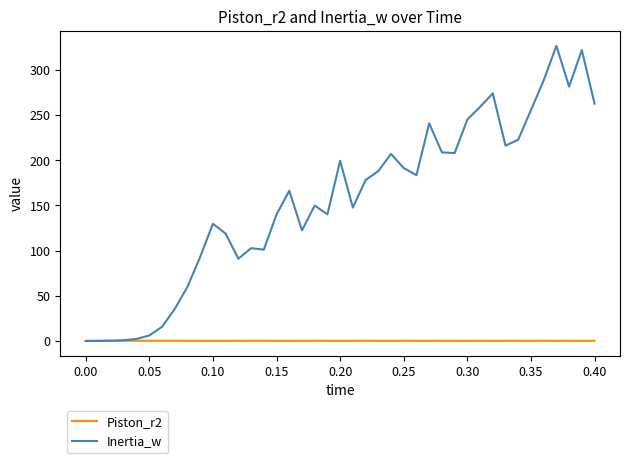

List the series in order of their overall mean, highest first.

Inertia_w, Piston_r2